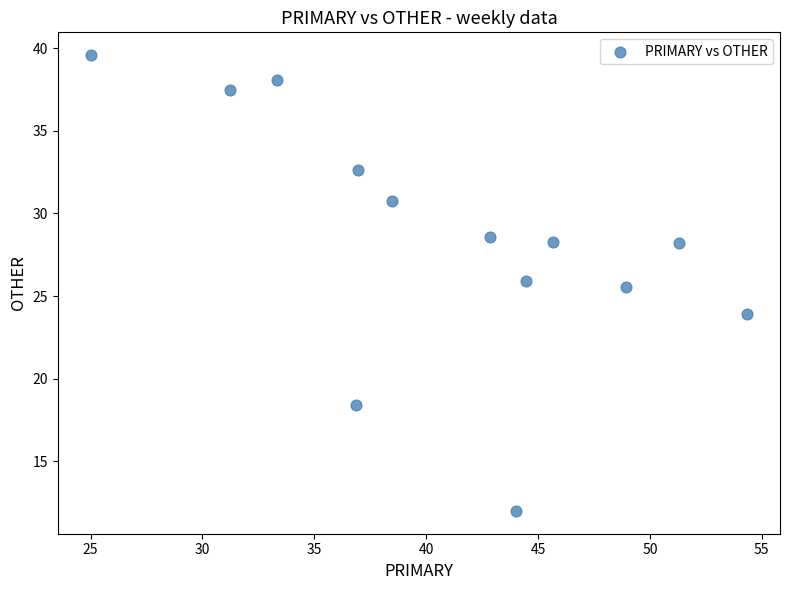

What Y value in the scatter plot is closest to 25?

25.5